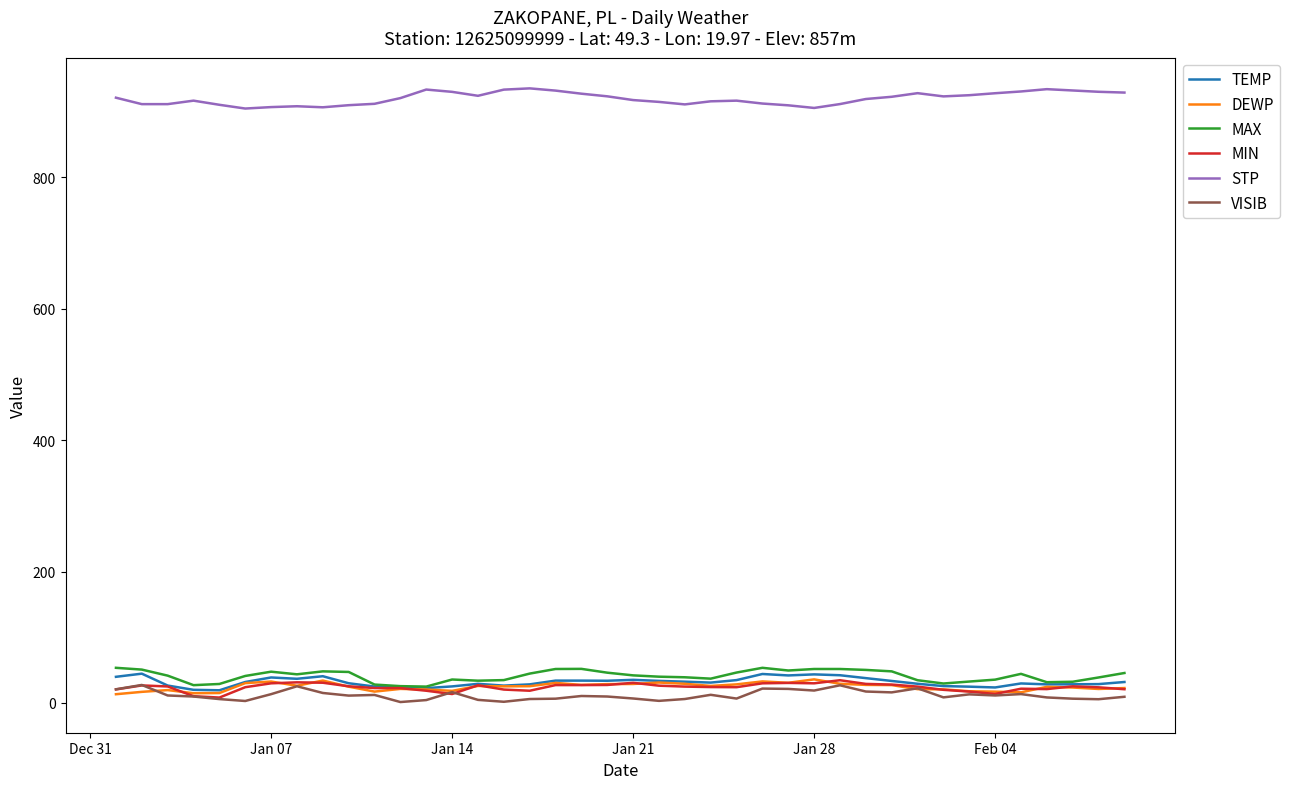

Which series has the largest total across all categories?

STP